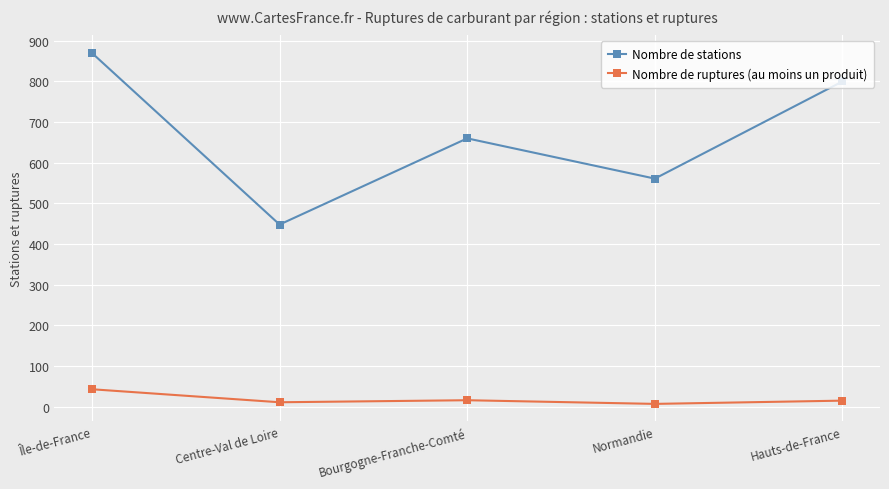

What is the value of the Nombre de stations point at the 2nd from the left?

448